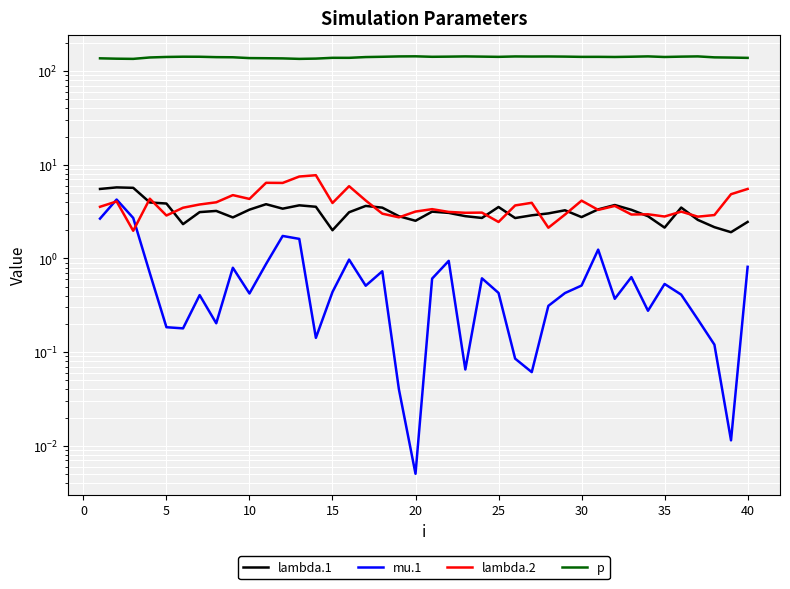

True or false: mu.1 and p cross at least once.

False